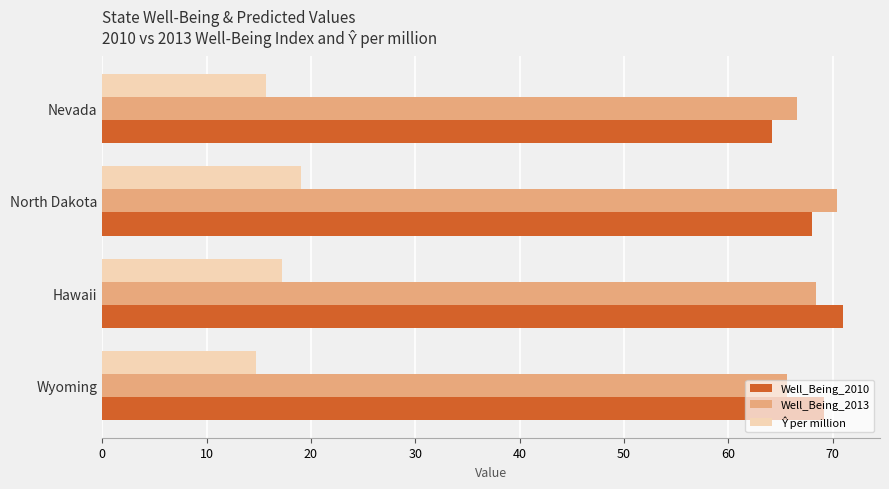

At how many categories does at least one series exceed 40?

4